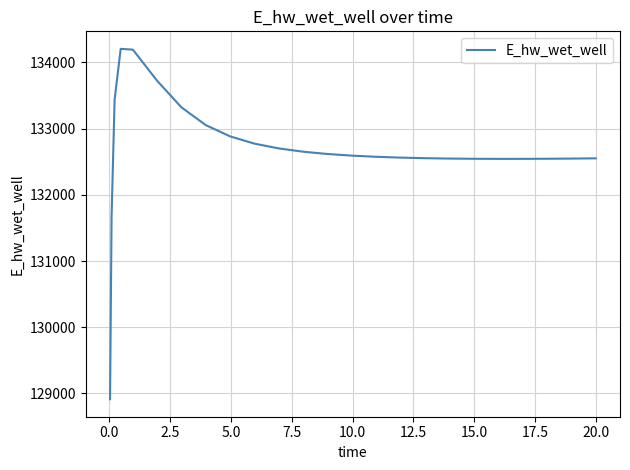

What is the greatest value displayed?

134205.6